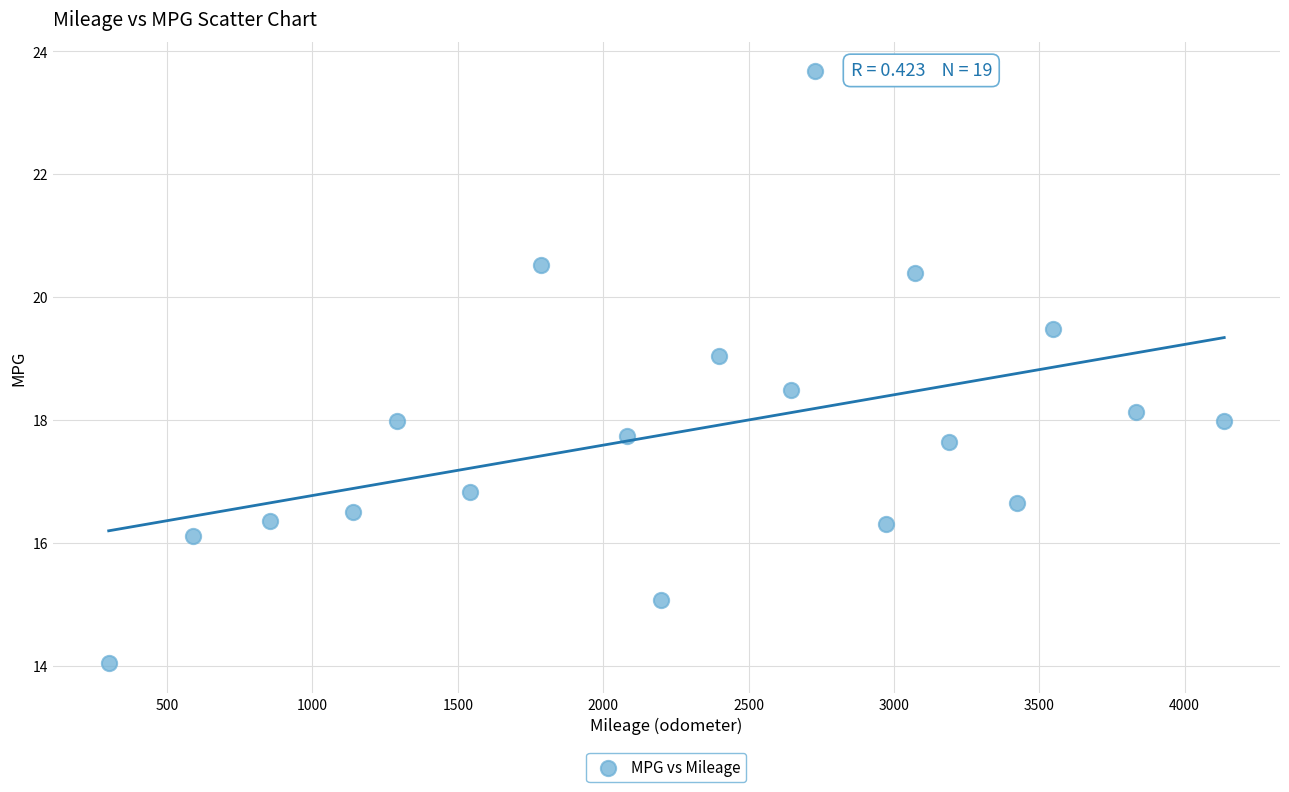

What is the range of Y values (max minus min)?

9.6